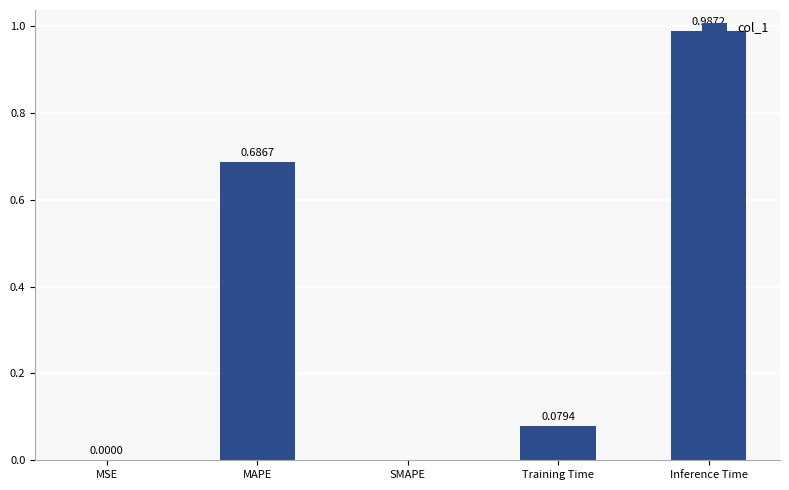

Which label corresponds to the largest value in the chart?

Inference Time